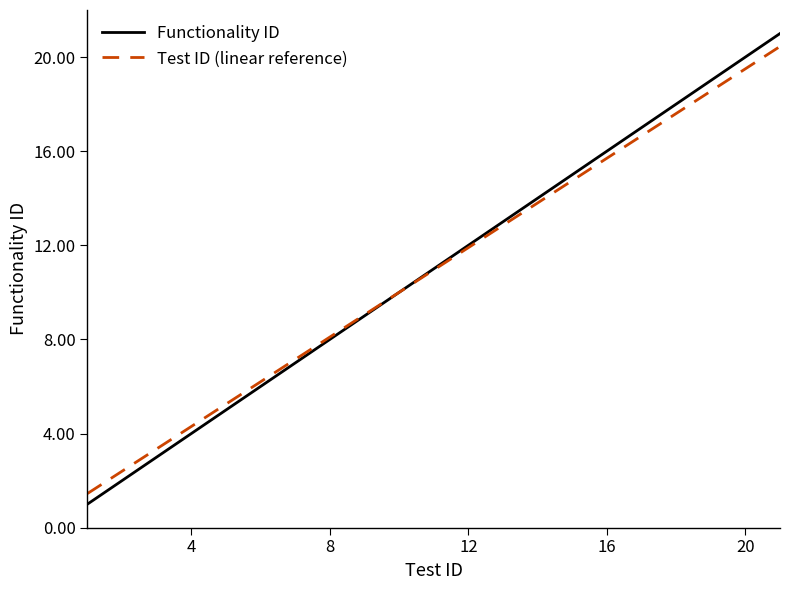

Which series has the widest spread of values?

Functionality ID